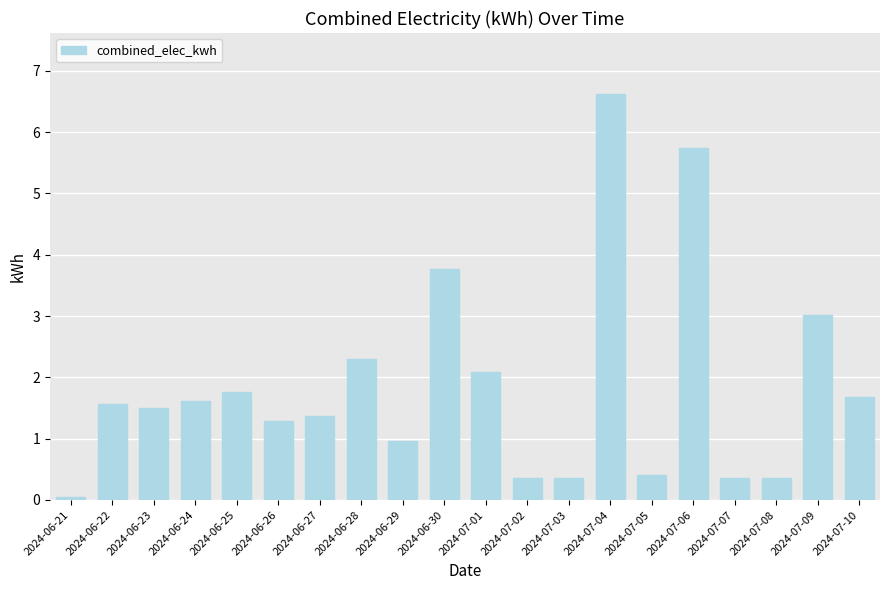

At which label is the value closest to 3?

2024-07-09